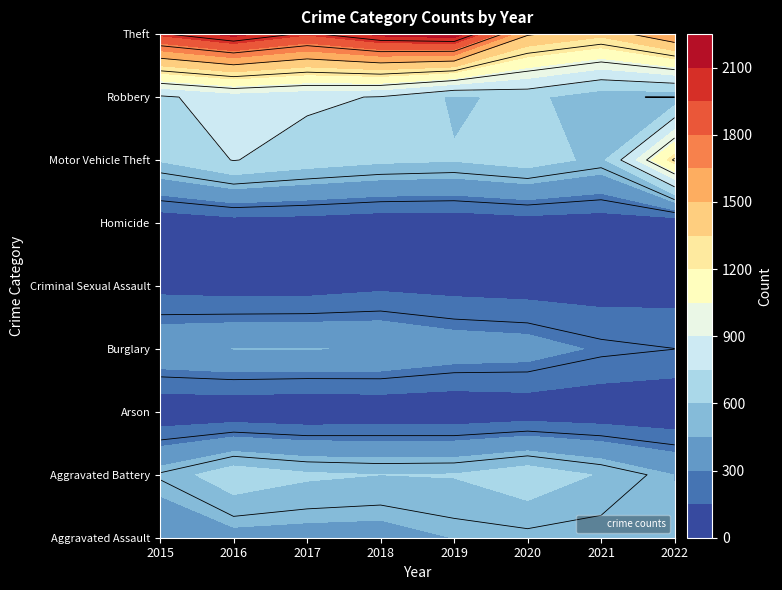

At which label does Arson first exceed 37?

2016